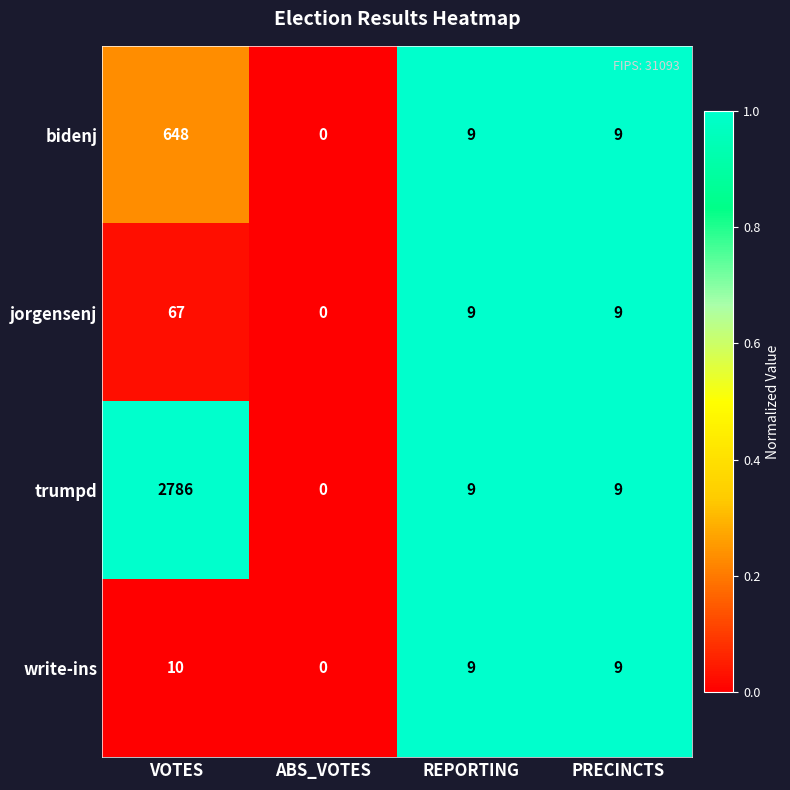

The bidenj series shows 9 at PRECINCTS. True or false?

True